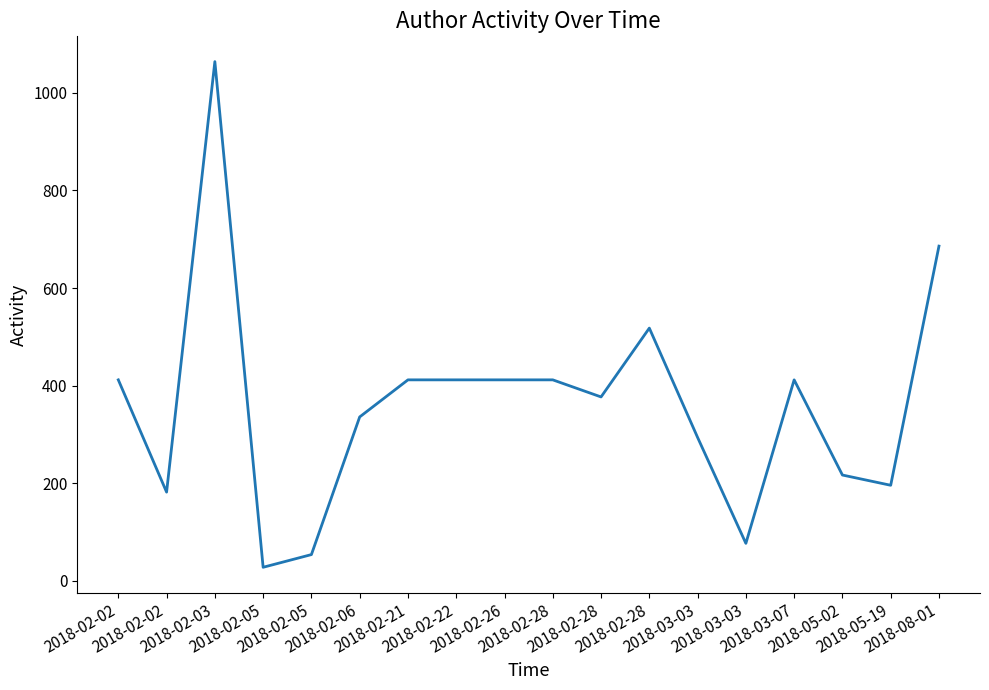

List the labels in order of value, smallest first.

2018-02-05, 2018-02-05, 2018-03-03, 2018-02-02, 2018-05-19, 2018-05-02, 2018-03-03, 2018-02-06, 2018-02-28, 2018-02-02, 2018-02-21, 2018-02-22, 2018-02-26, 2018-02-28, 2018-03-07, 2018-02-28, 2018-08-01, 2018-02-03